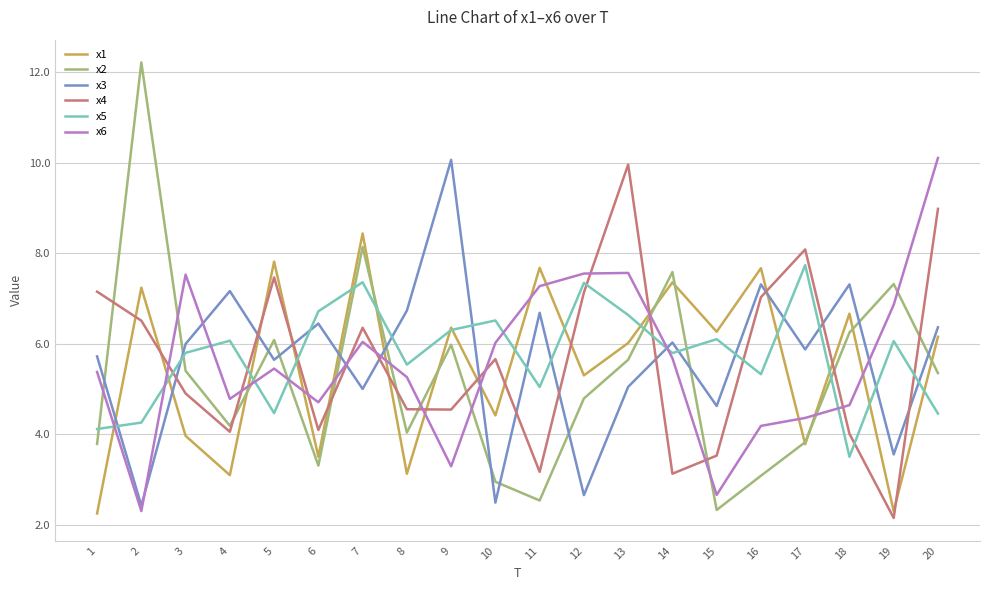

What is the difference between the second highest and second lowest values in the x3 series?

4.8